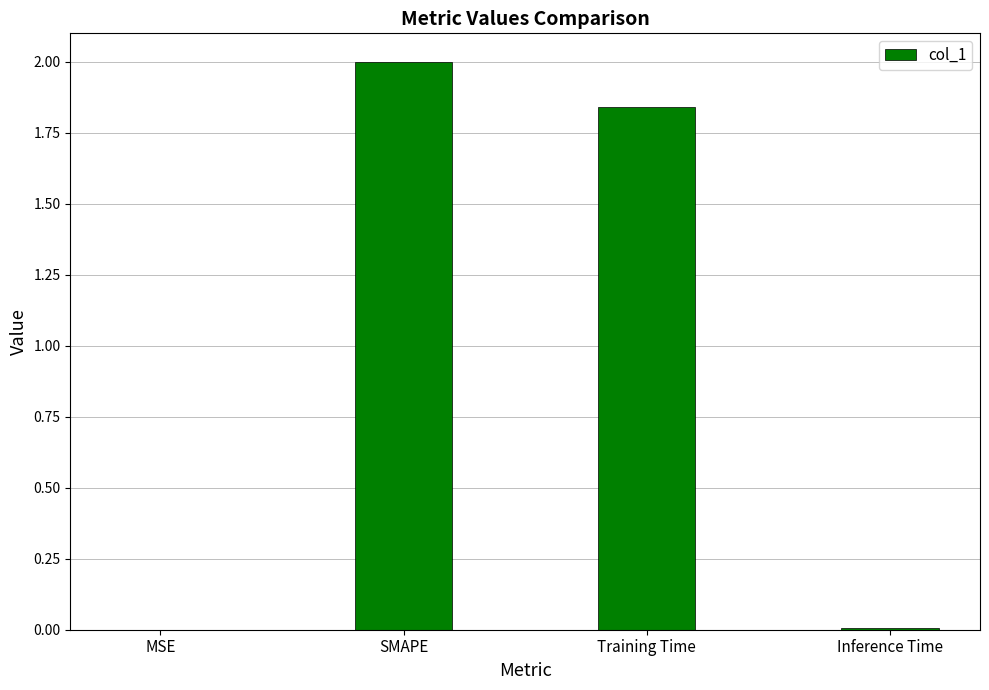

At which label does the data first exceed 1?

SMAPE